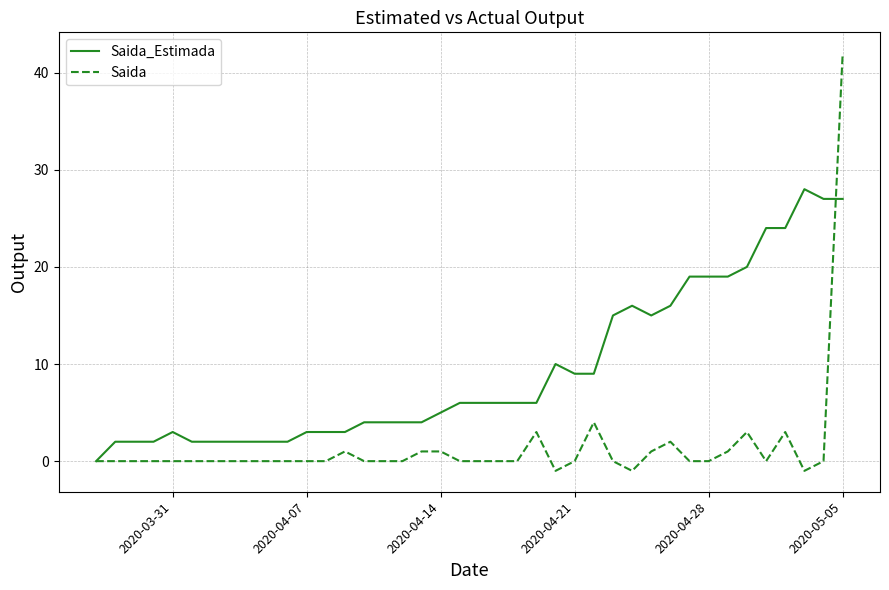

Which series has the widest spread of values?

Saida